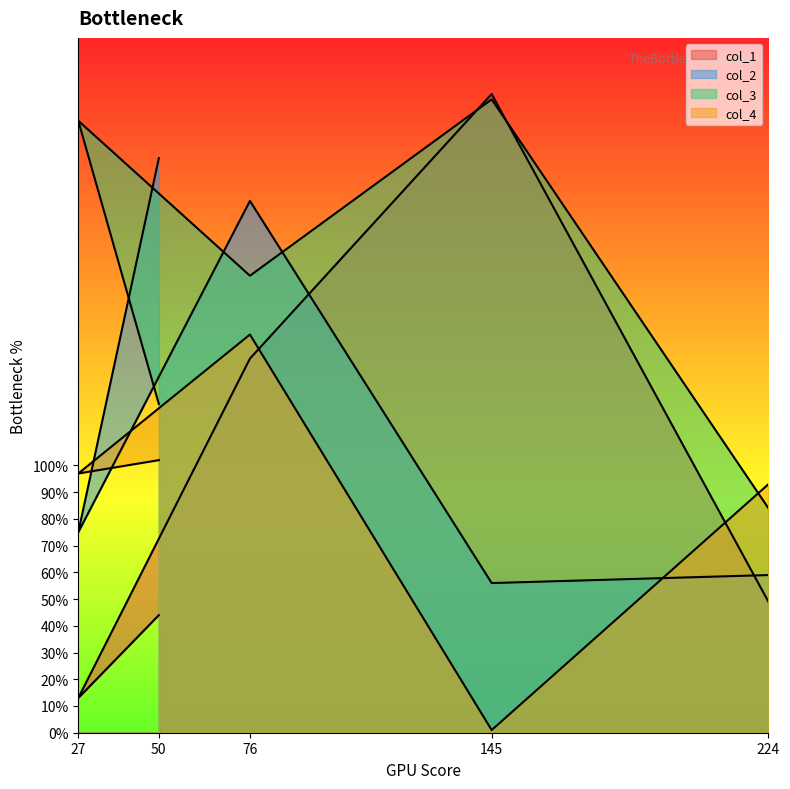

How many lines are shown in the chart?

4